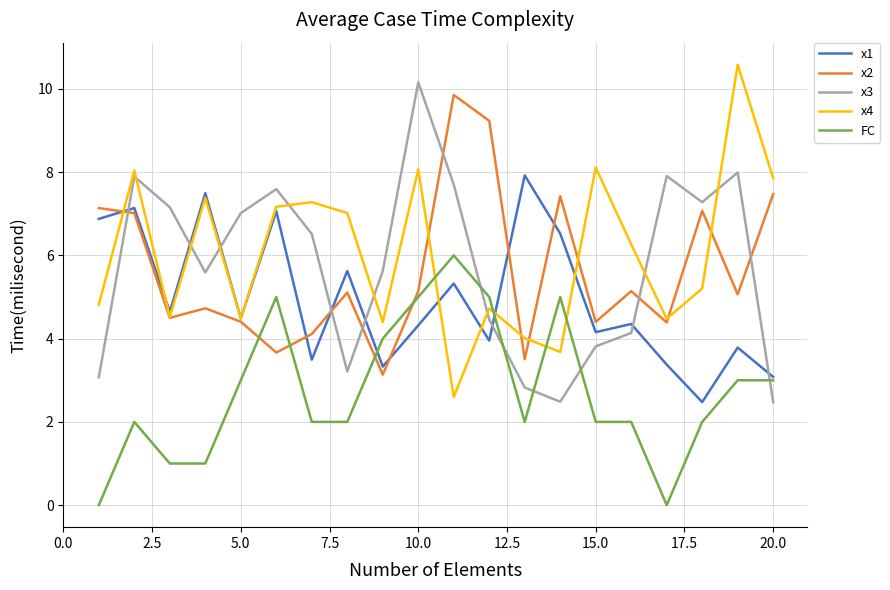

True or false: x3 and x4 intersect in this chart.

True